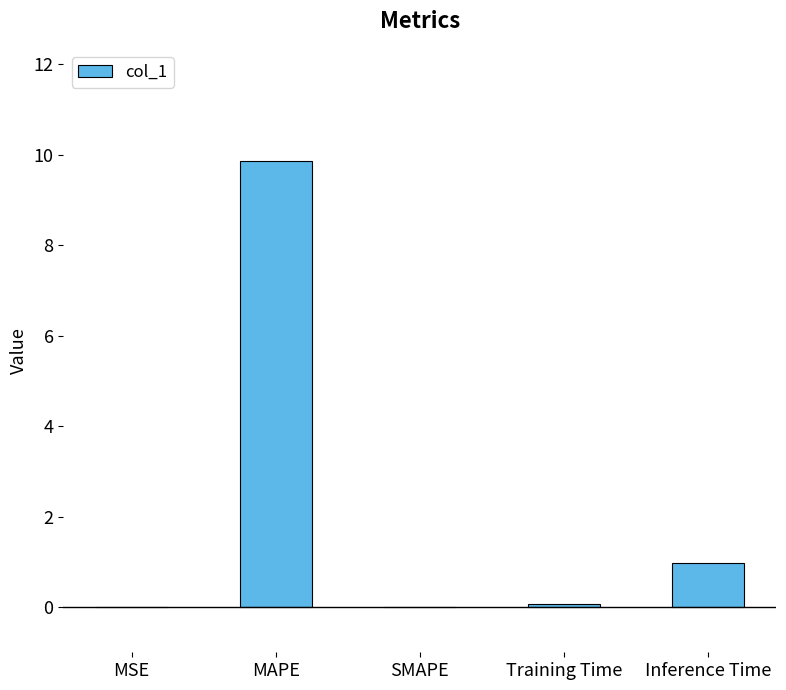

True or false: the data shows 0.1 at Training Time.

True